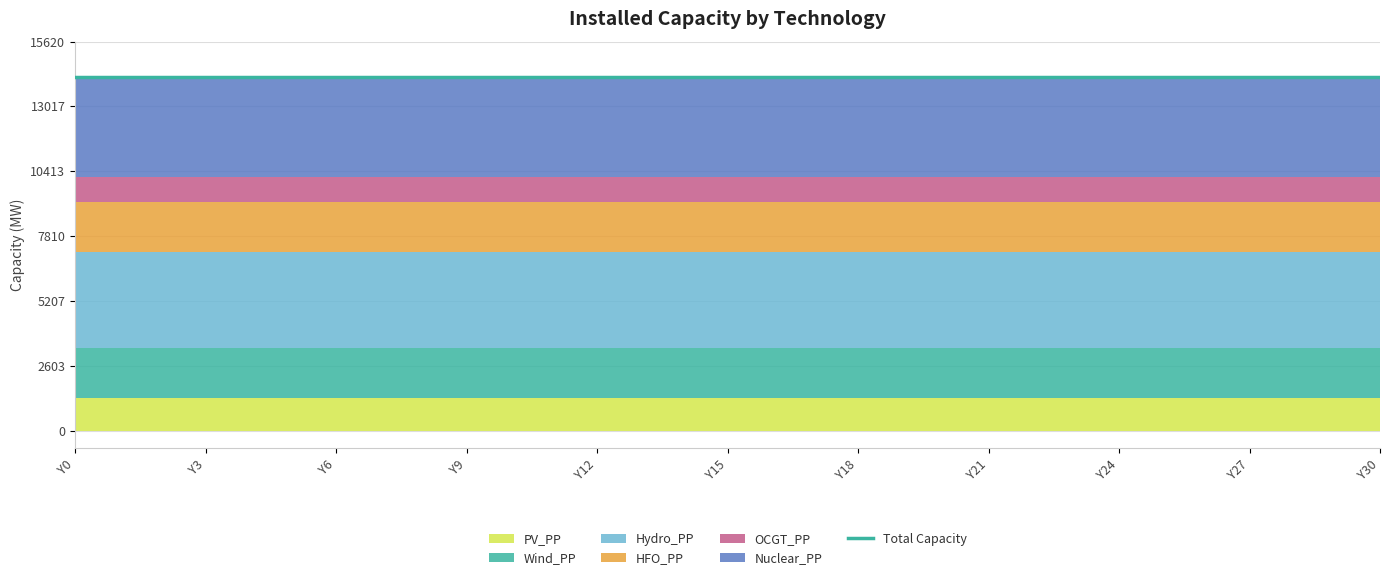

Which has a higher value, Y26 or Y10?

Y26